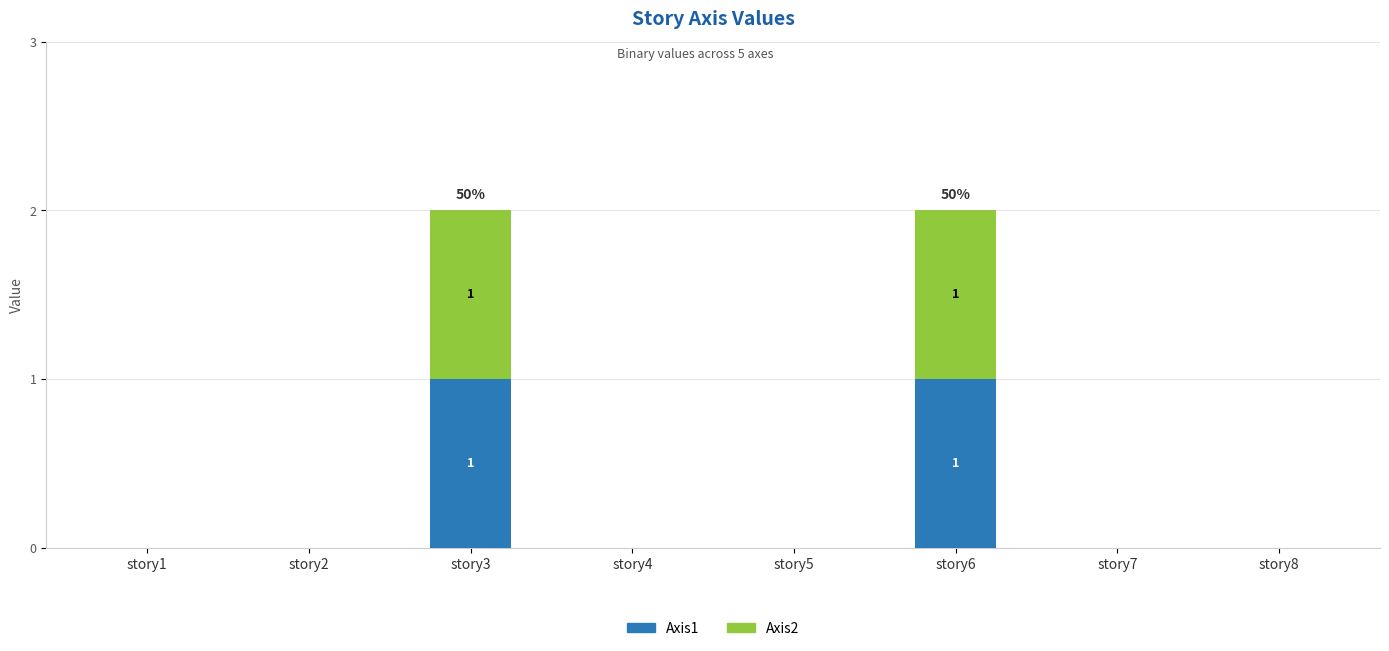

The Axis1 series shows 2 at story6. True or false?

False